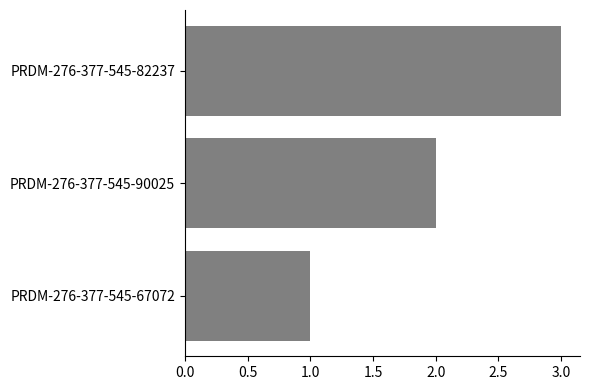

Does the chart contain stacked bars?

No